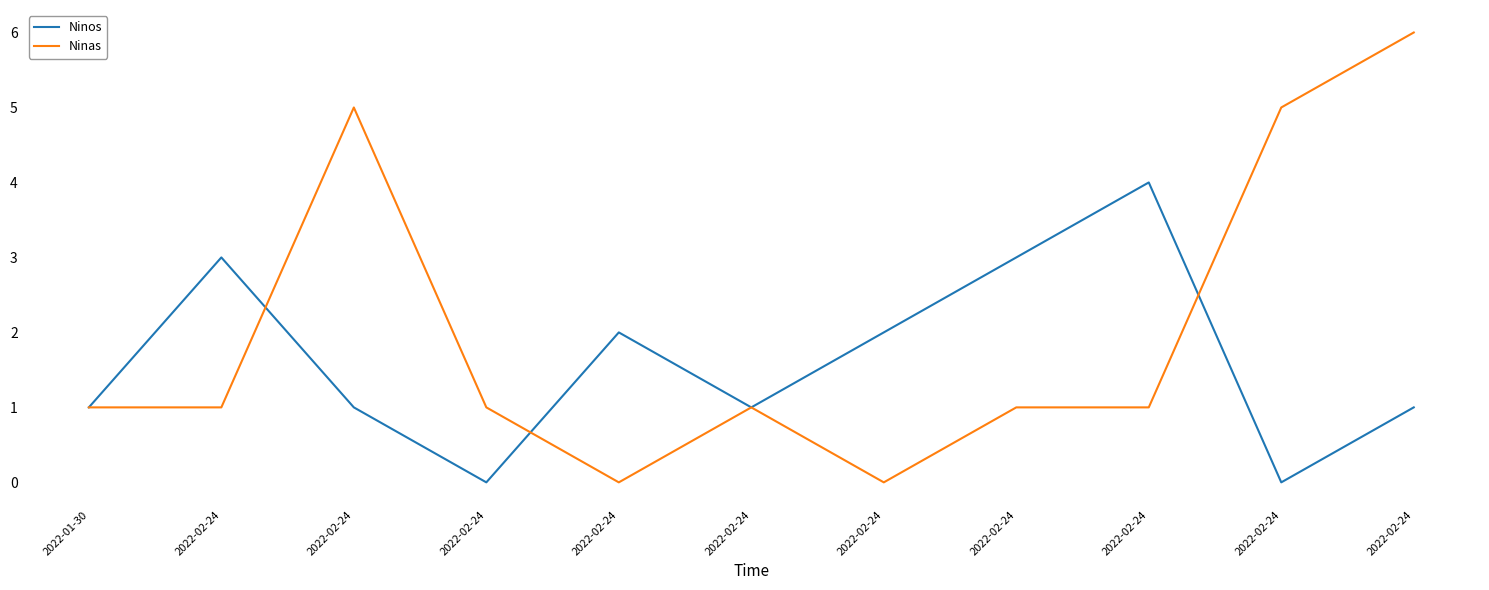

Between 2022-02-24 and 2022-02-24, which is larger?

2022-02-24